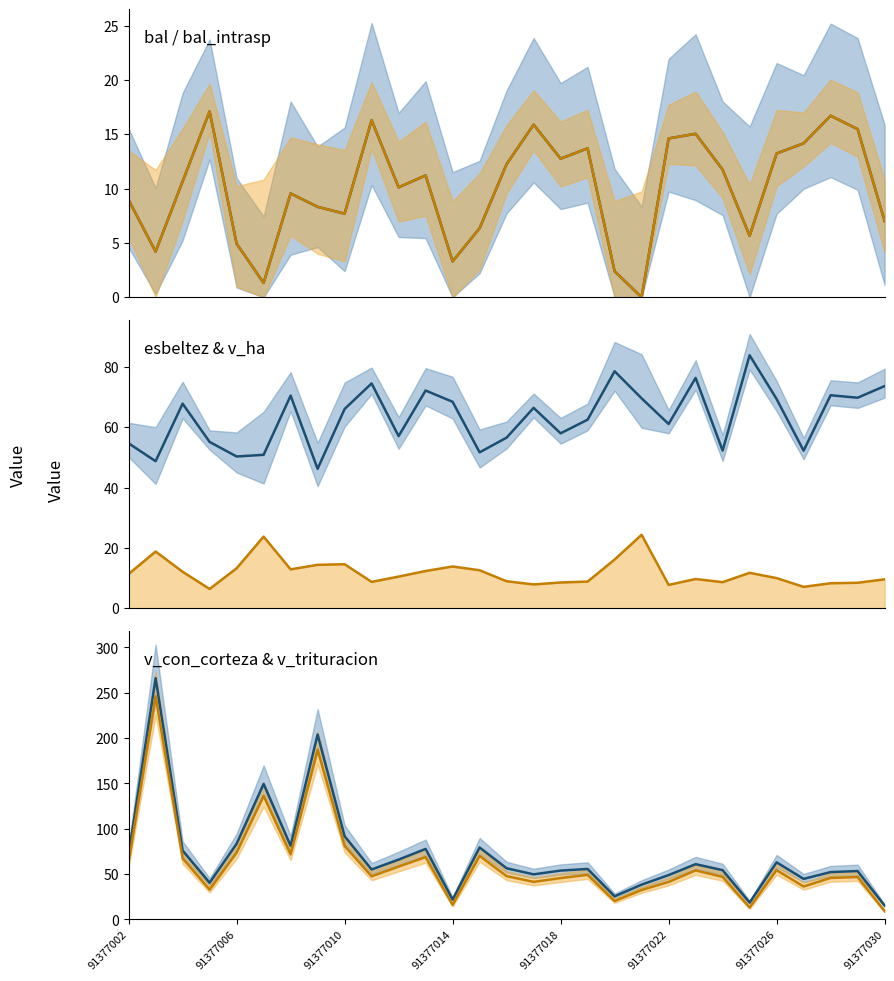

True or false: esbeltez has more than 1 points higher than both neighbors.

True